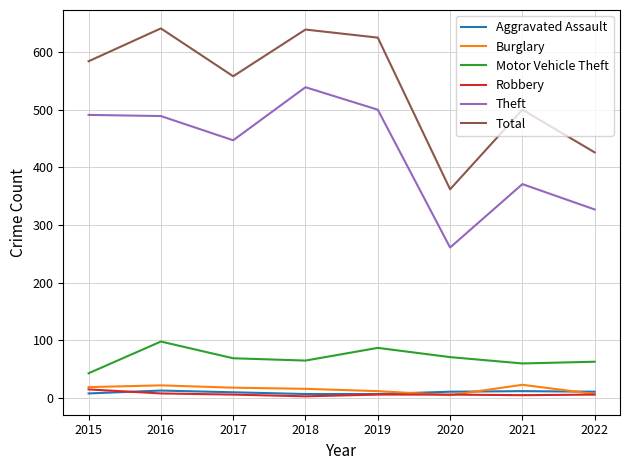

True or false: Total and Robbery cross at least once.

False